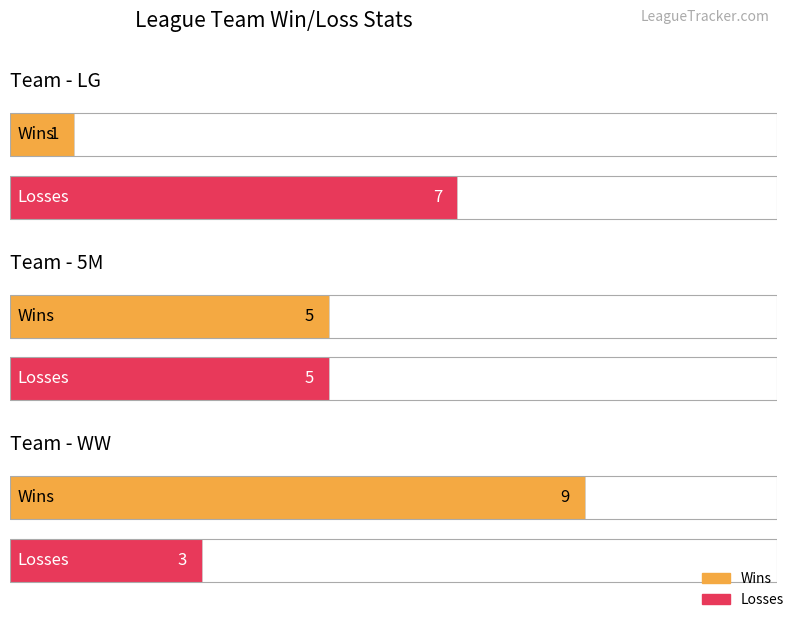

What is the difference between the maximum and second lowest values in the Wins series?

4